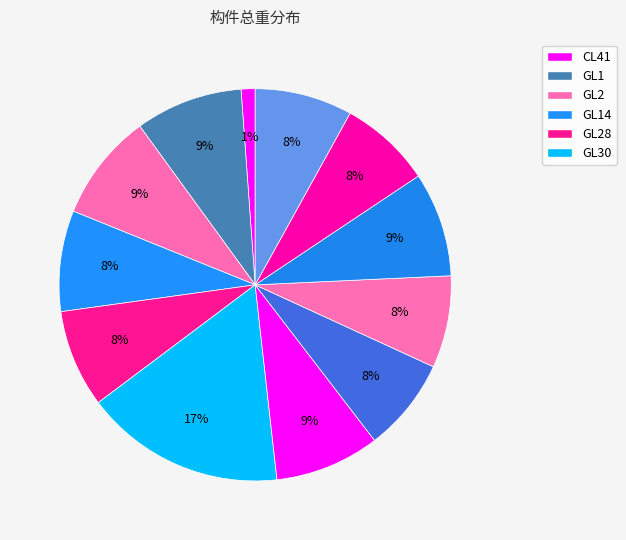

Rank the categories by value from lowest to highest.

CL41, GL55, GL58, GL53, GL59, GL28, GL14, GL57, GL49, GL1, GL2, GL30